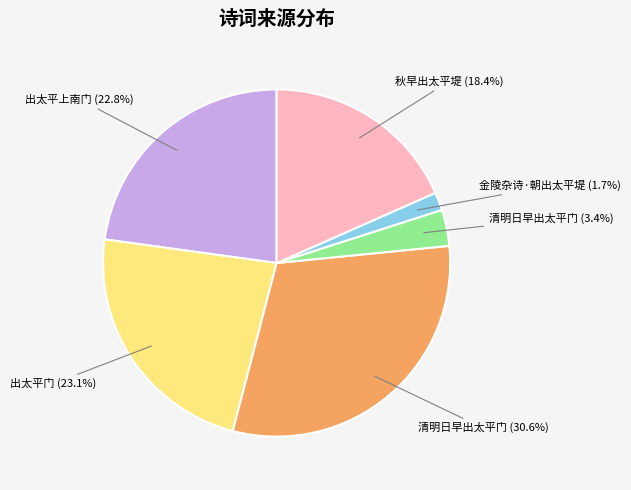

Is there a majority slice in this chart?

No